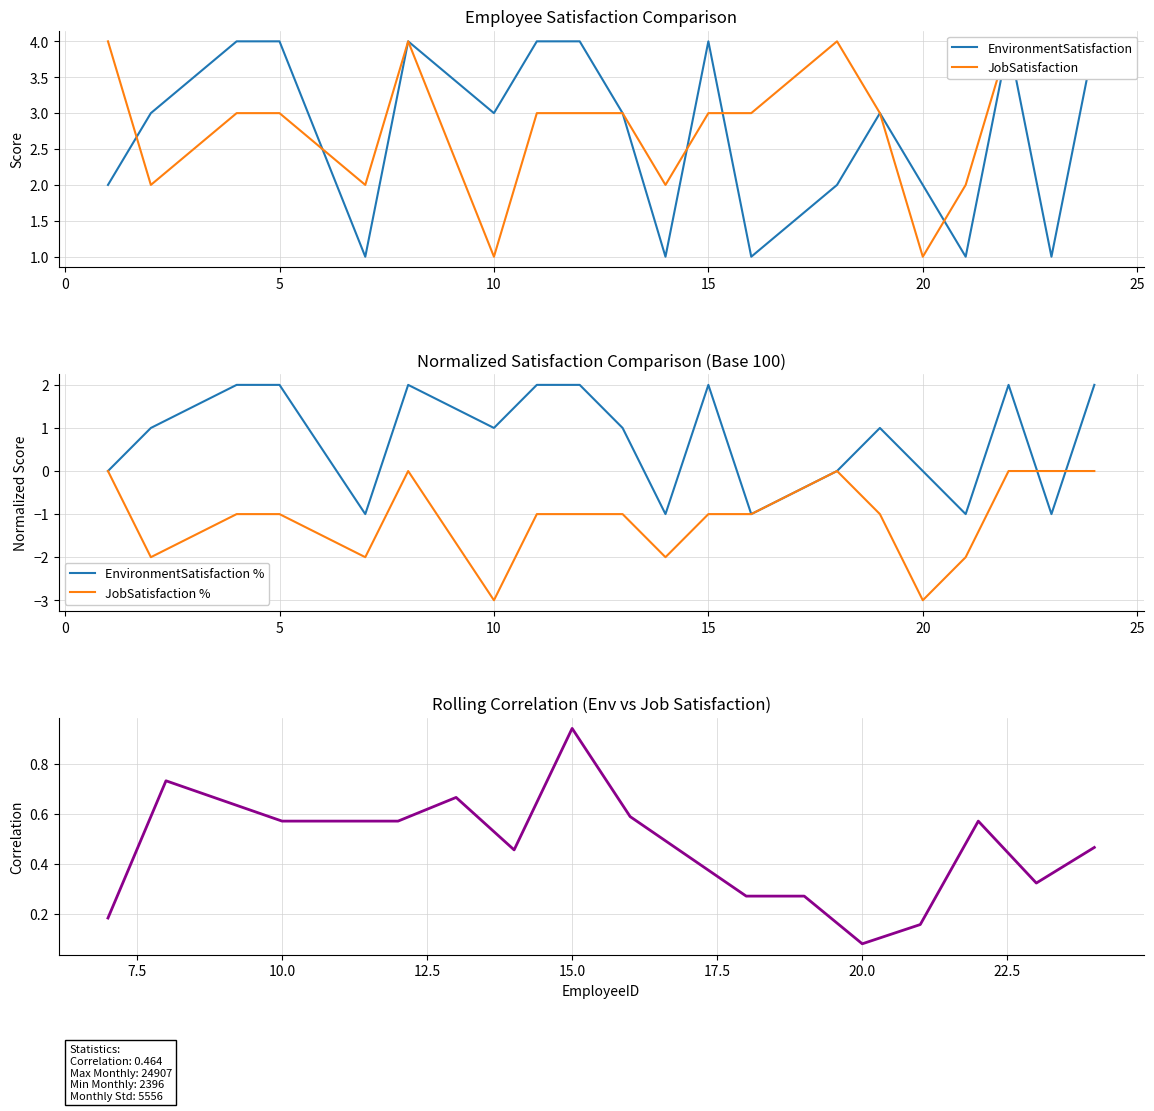

Reading left to right, extract all data points from this chart.

EnvironmentSatisfaction: 2	3	4	4	1	4	3	4	4	3	1	4	1	2	3	2	1	4	1	4
JobSatisfaction: 4	2	3	3	2	4	1	3	3	3	2	3	3	4	3	1	2	4	4	4